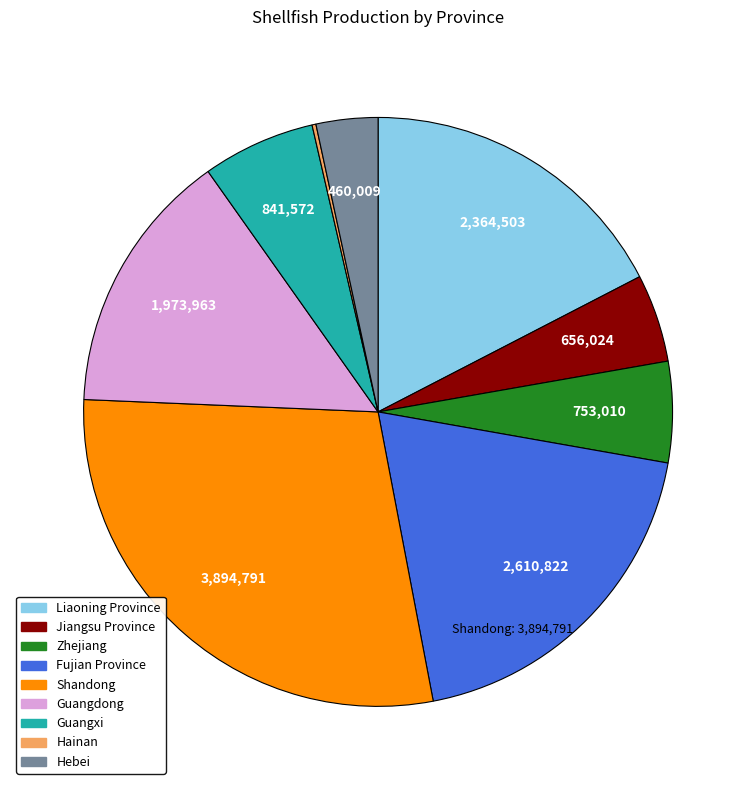

Which category has the biggest portion of the pie?

Shandong